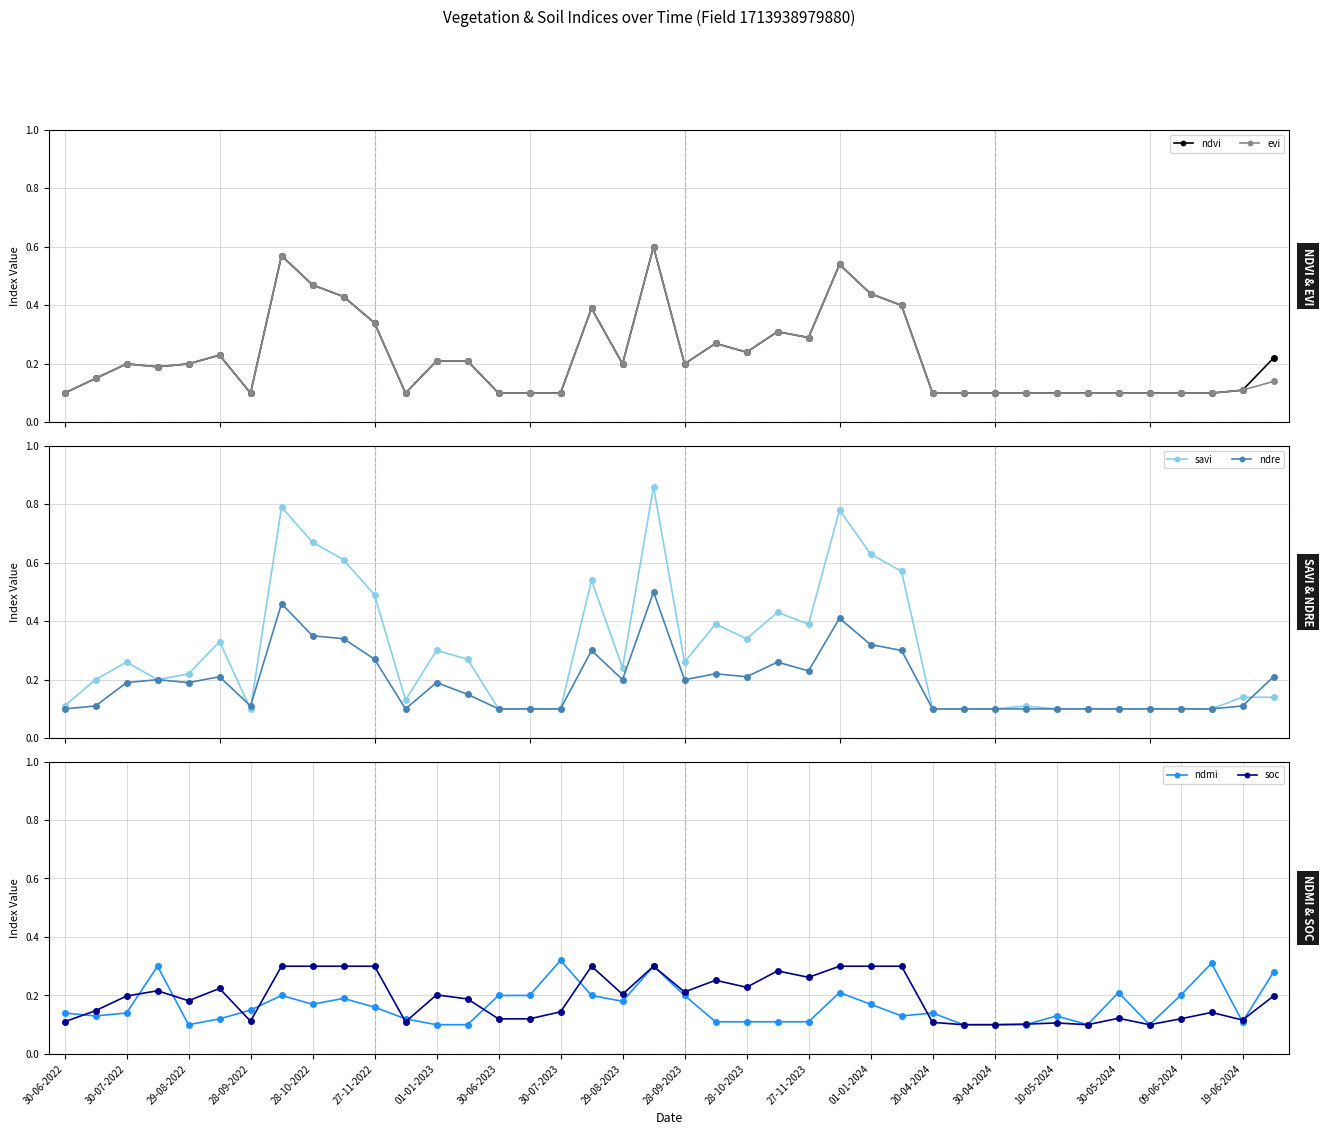

How many interior local peaks does the soc series have?

10